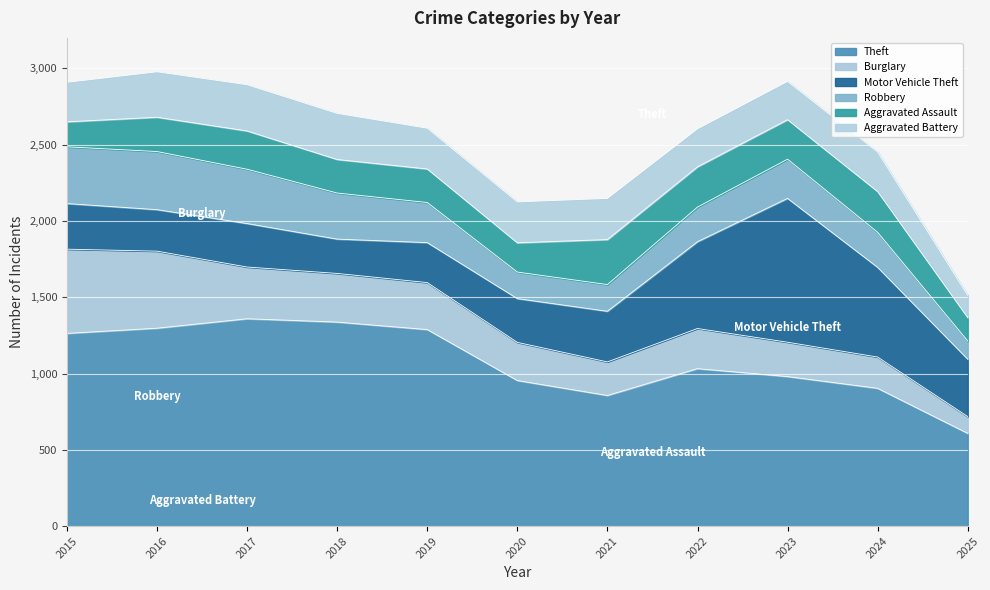

What is the difference between the Aggravated Battery values at 2022 and 2016?

49